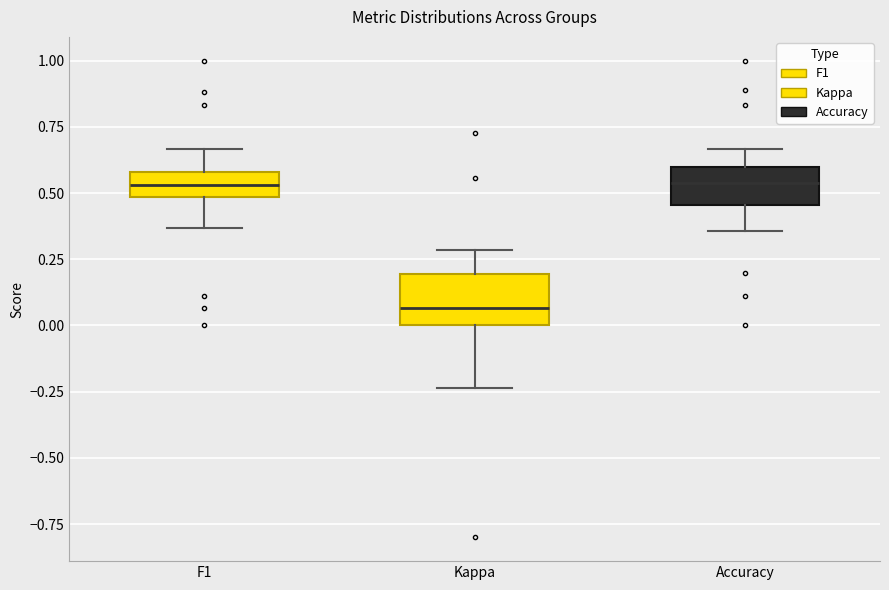

Reading left to right, transcribe this box plot: for each box, give where its median line is, the range the box spans, and where its two whiskers end, as read against the y-axis. The values are not printed on the chart, so give them approximately, as read against the axis.

F1: median 0.55, box 0.50 to 0.60, whiskers 0.35 to 0.65
Kappa: median 0.05, box 0.00 to 0.20, whiskers -0.25 to 0.30
Accuracy: median 0.55, box 0.45 to 0.60, whiskers 0.35 to 0.65